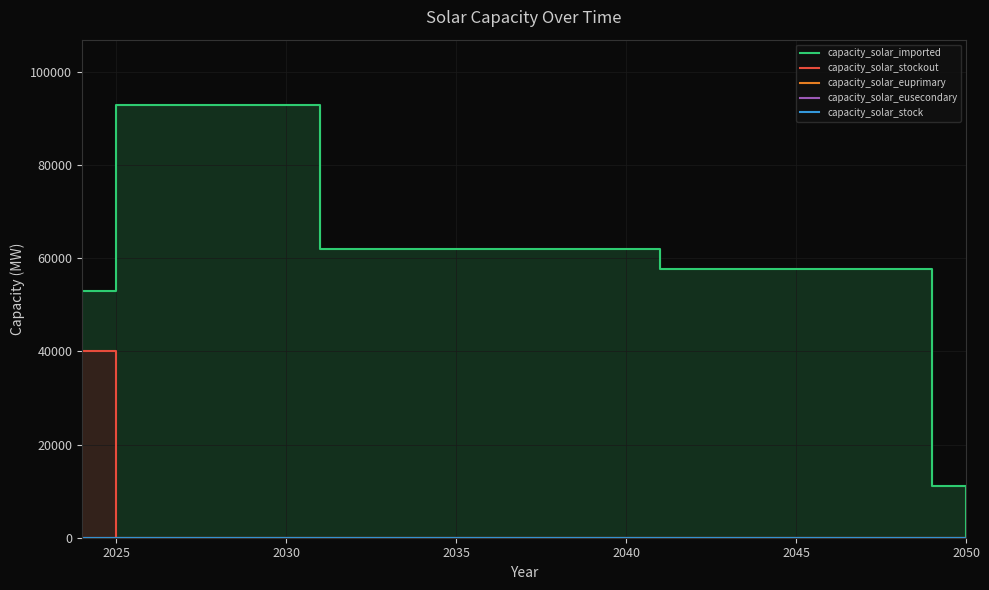

Rank the series by their maximum value, from lowest to highest.

capacity_solar_euprimary, capacity_solar_eusecondary, capacity_solar_stock, capacity_solar_stockout, capacity_solar_imported